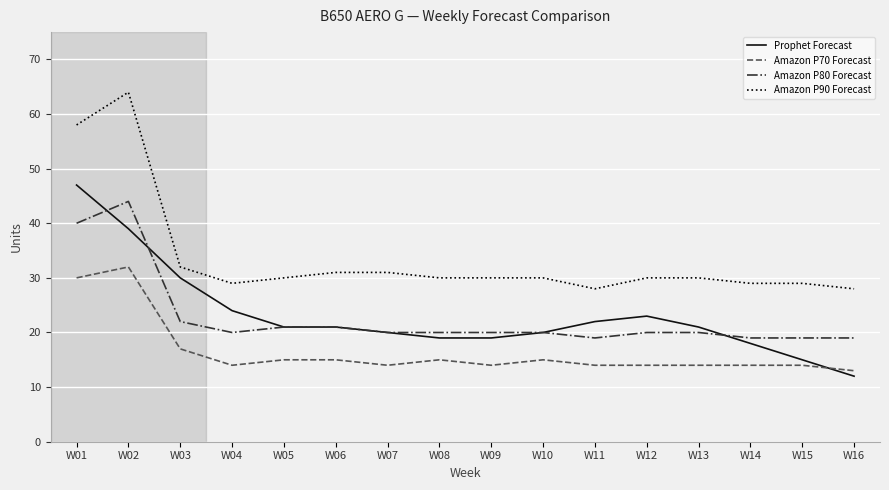

Reading left to right, transcribe all the data shown in this chart.

Prophet Forecast: W01=47	W02=39	W03=30	W04=24	W05=21	W06=21	W07=20	W08=19	W09=19	W10=20	W11=22	W12=23	W13=21	W14=18	W15=15	W16=12
Amazon P70 Forecast: W01=30	W02=32	W03=17	W04=14	W05=15	W06=15	W07=14	W08=15	W09=14	W10=15	W11=14	W12=14	W13=14	W14=14	W15=14	W16=13
Amazon P80 Forecast: W01=40	W02=44	W03=22	W04=20	W05=21	W06=21	W07=20	W08=20	W09=20	W10=20	W11=19	W12=20	W13=20	W14=19	W15=19	W16=19
Amazon P90 Forecast: W01=58	W02=64	W03=32	W04=29	W05=30	W06=31	W07=31	W08=30	W09=30	W10=30	W11=28	W12=30	W13=30	W14=29	W15=29	W16=28